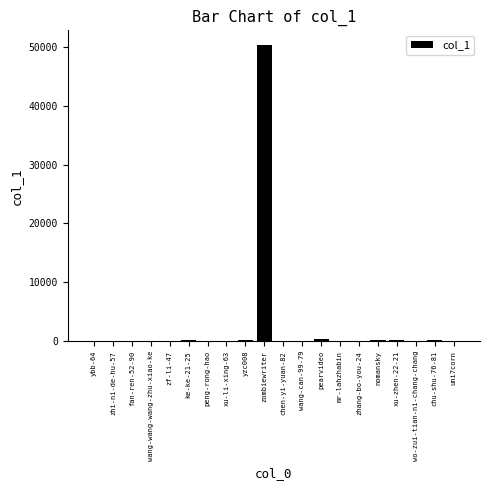

The chart shows a value of 256 at xu-zhen-22-21. True or false?

True